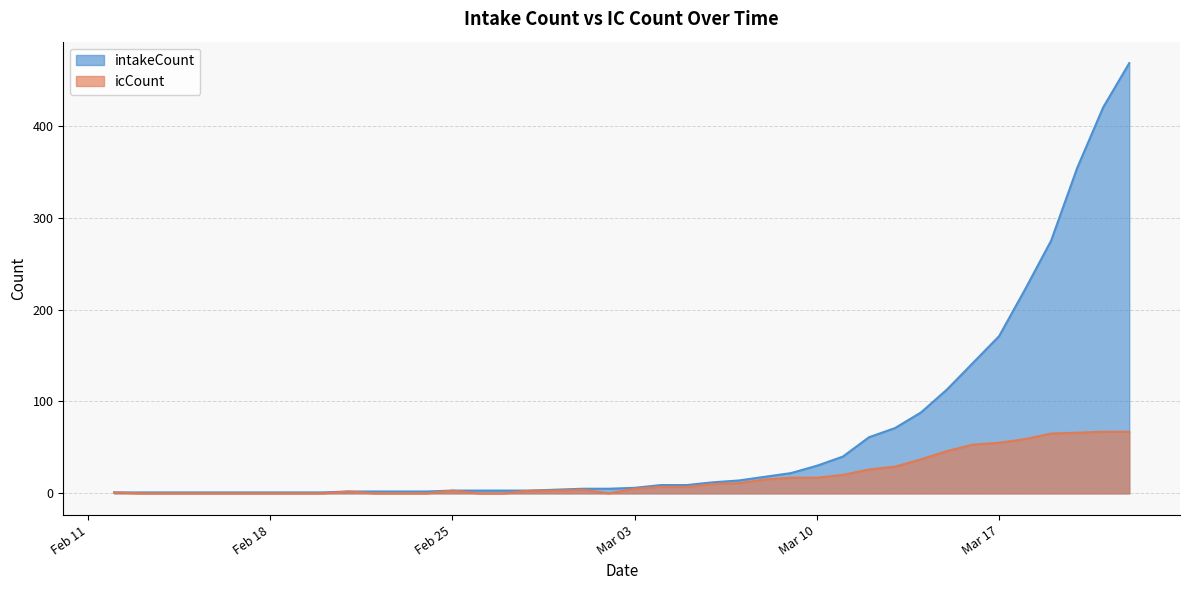

True or false: icCount and intakeCount intersect in this chart.

False